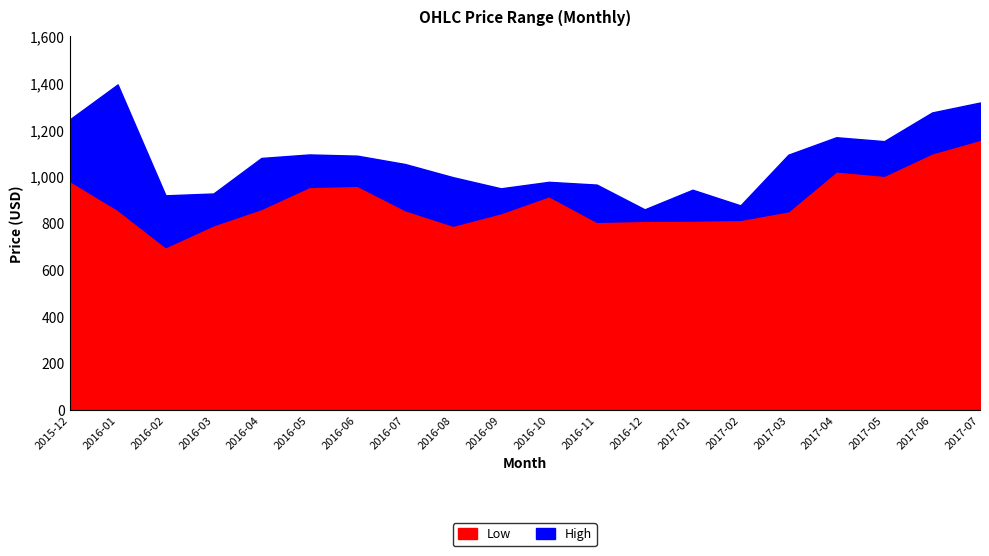

At how many categories does at least one series exceed 1012?

11